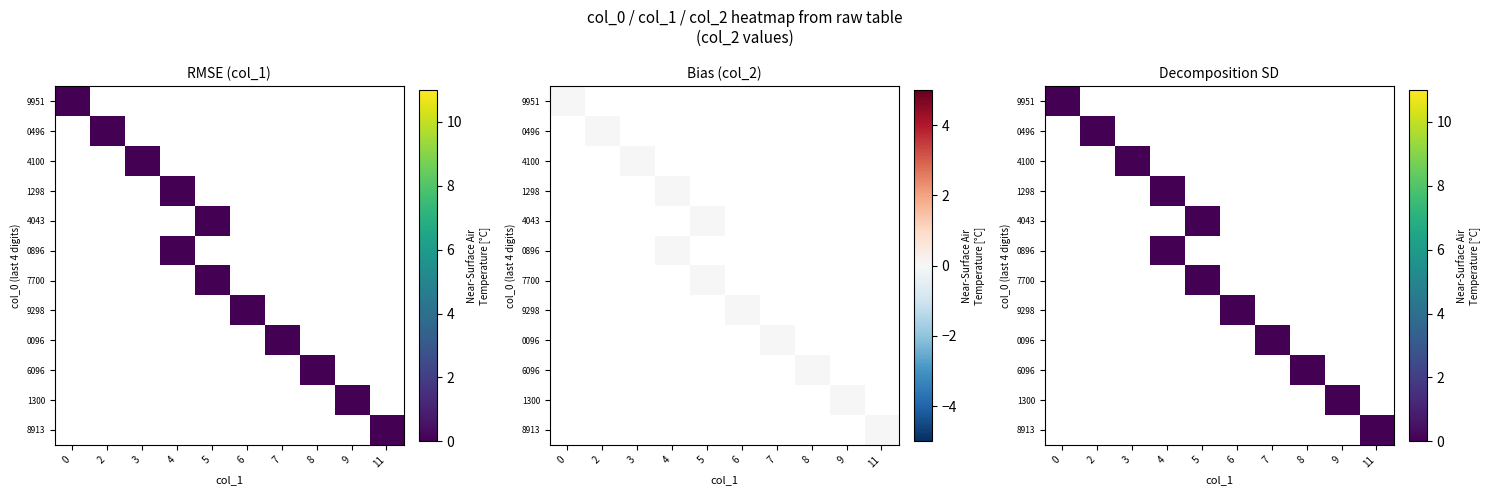

Which series has the largest total across all categories?

1408618913